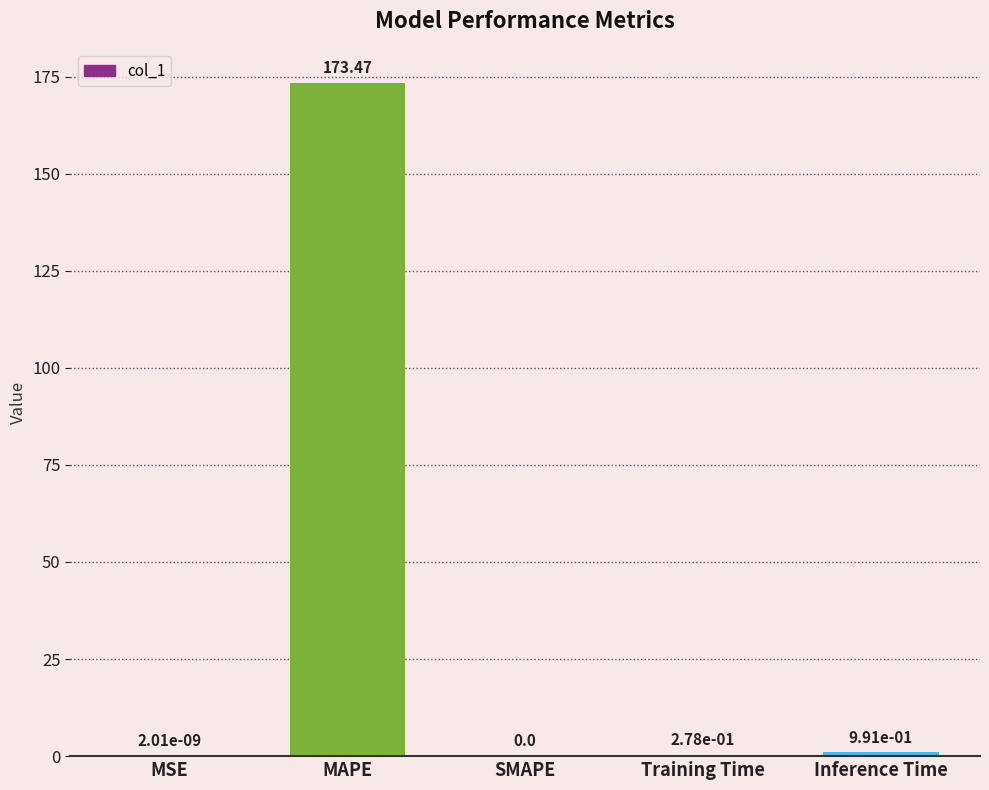

Which label corresponds to the largest value in the chart?

MAPE